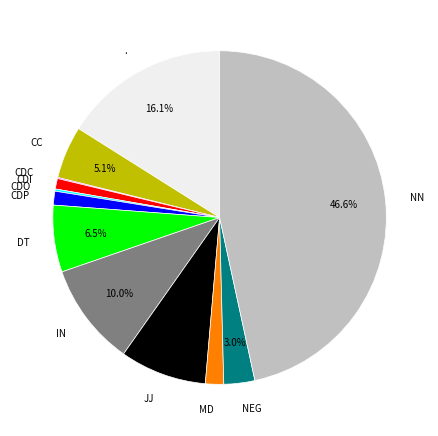

Approximately how many times larger is the value at CDI compared to CDP?

0.8